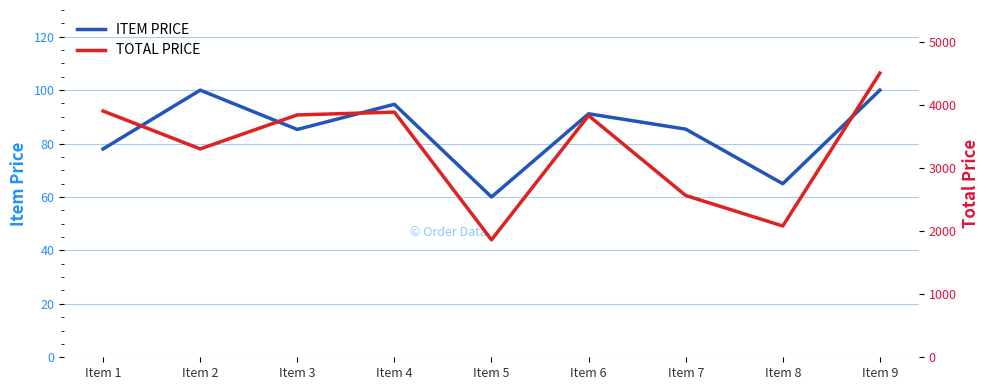

Which category has the lowest value in the ITEM PRICE series?

Item 5